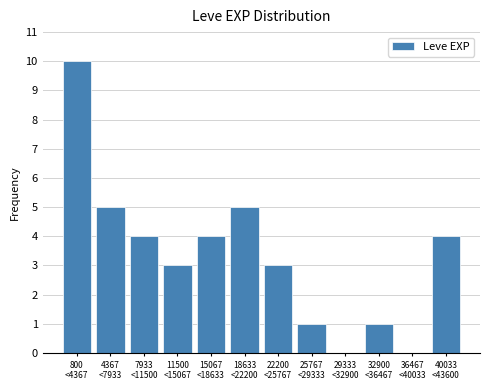

What is the greatest value displayed?

10